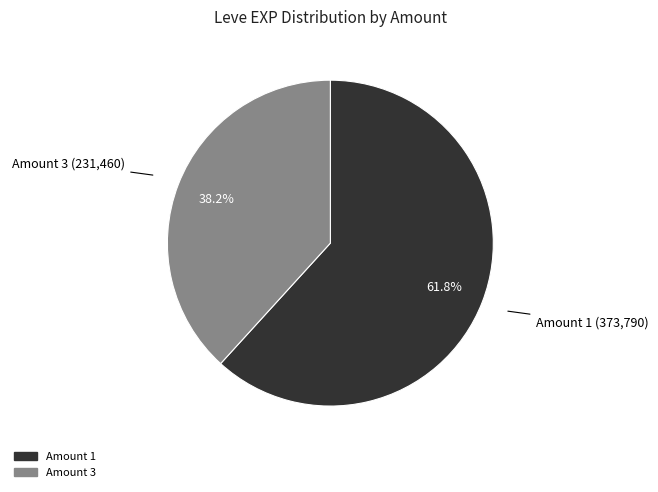

Is there a majority slice in this chart?

Yes